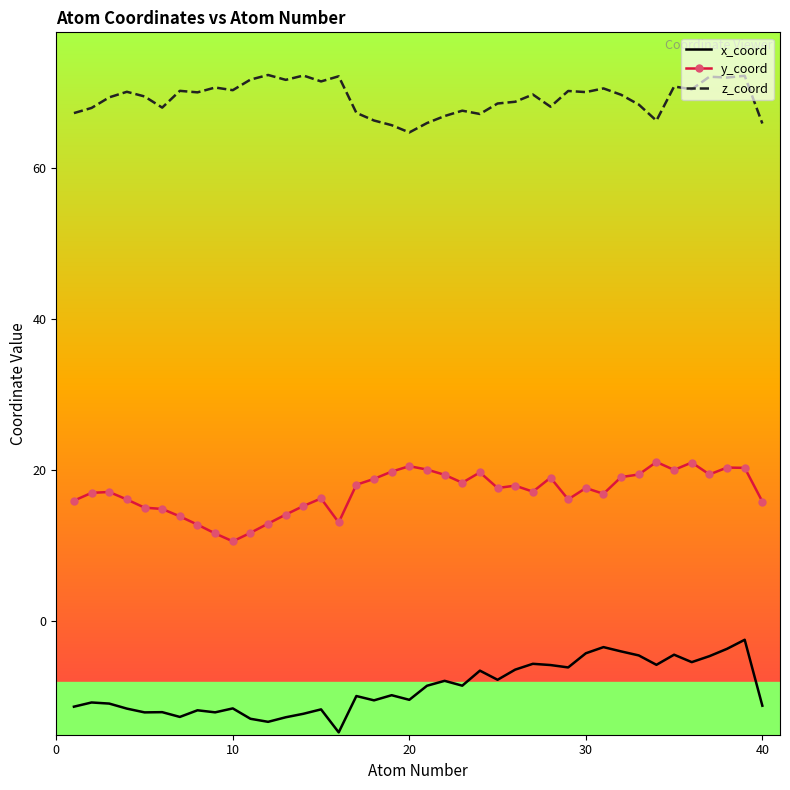

List the series in order of their peak value, lowest first.

x_coord, y_coord, z_coord